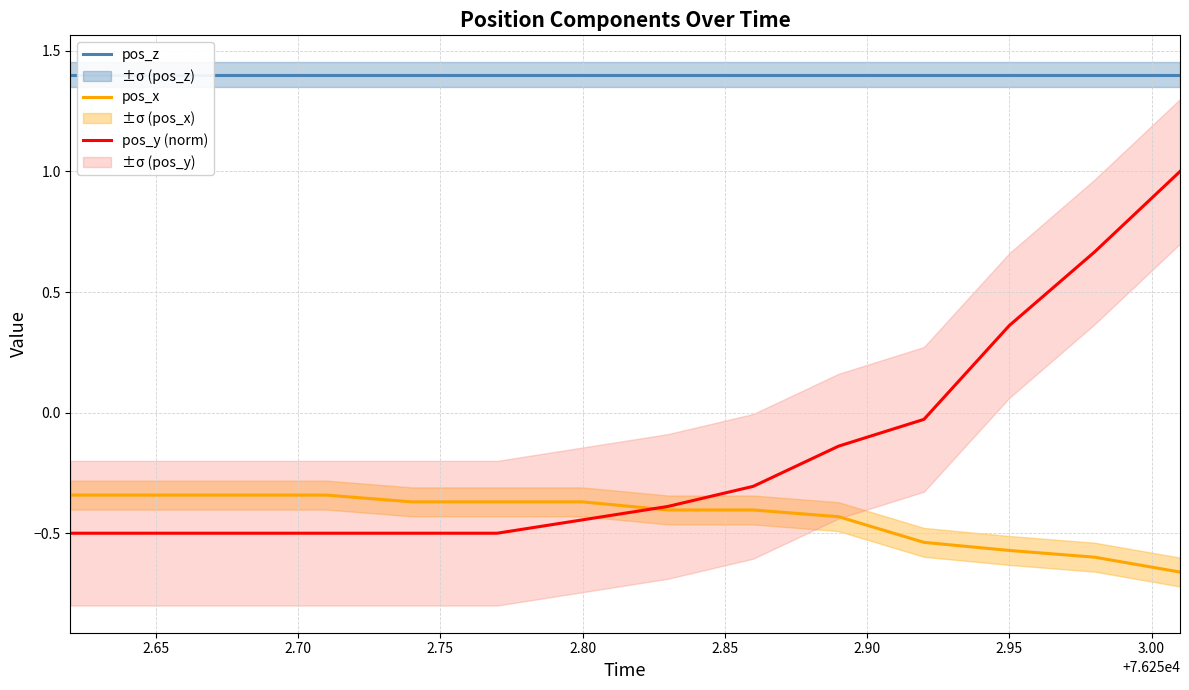

What are all the series names shown in the legend?

pos_z, pos_x, pos_y (norm)